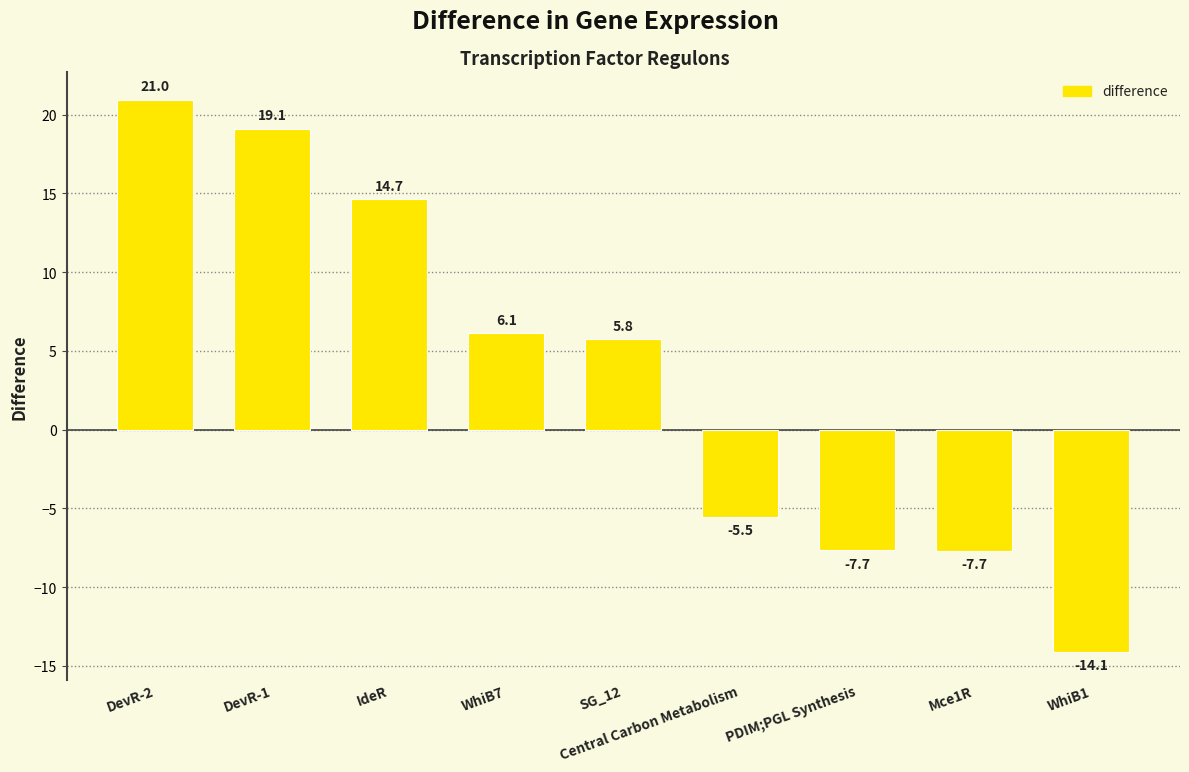

What is the smallest value displayed?

-14.1